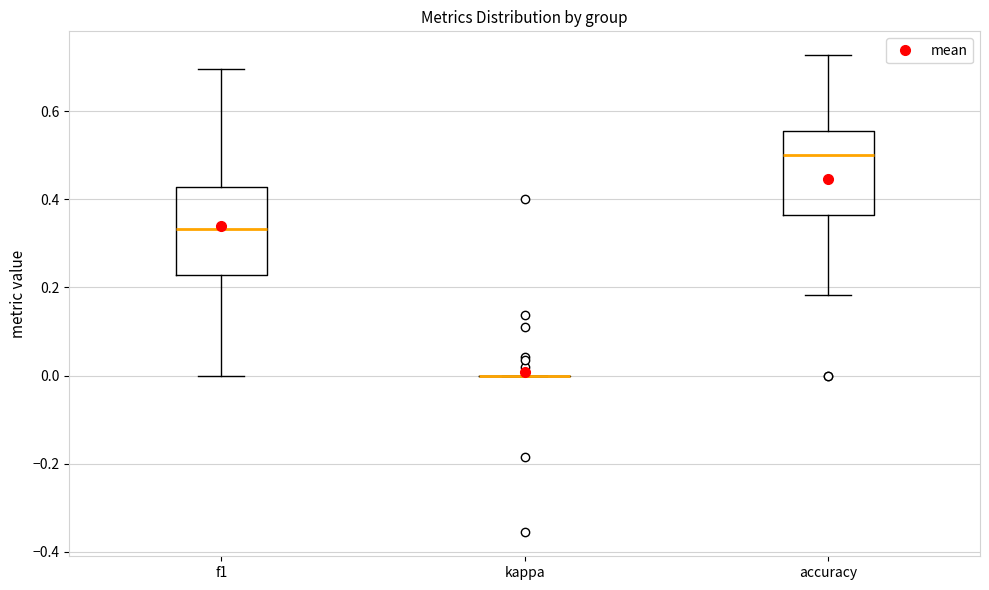

Reading left to right, read every box against the y-axis: the position of its median line, the range the box covers, and the ends of its whiskers. The values are not printed on the chart, so give them approximately, as read against the axis.

f1: median 0.34, box 0.22 to 0.42, whiskers 0.00 to 0.70
kappa: box collapsed to a line at 0.00, whiskers 0.00 to 0.00
accuracy: median 0.50, box 0.36 to 0.56, whiskers 0.18 to 0.72